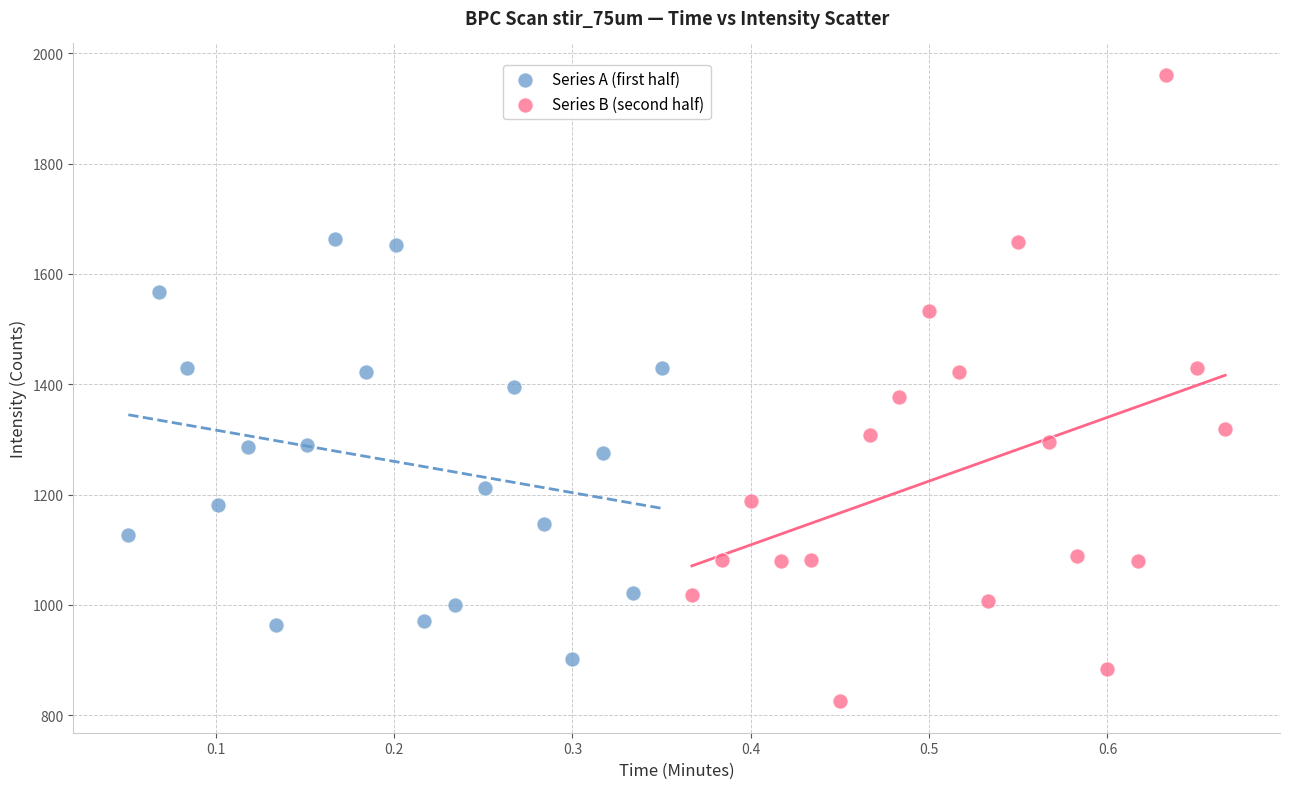

Which series reaches the minimum Y coordinate?

Series B (second half)